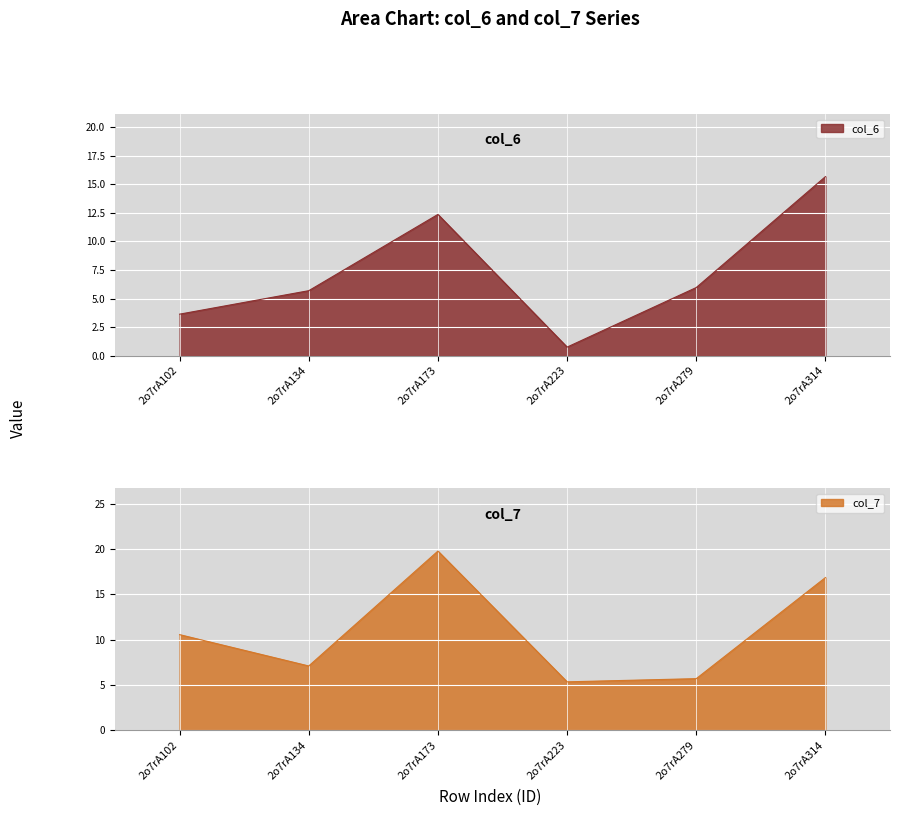

After their last crossing, which series has the higher values: col_7 or col_6?

col_7